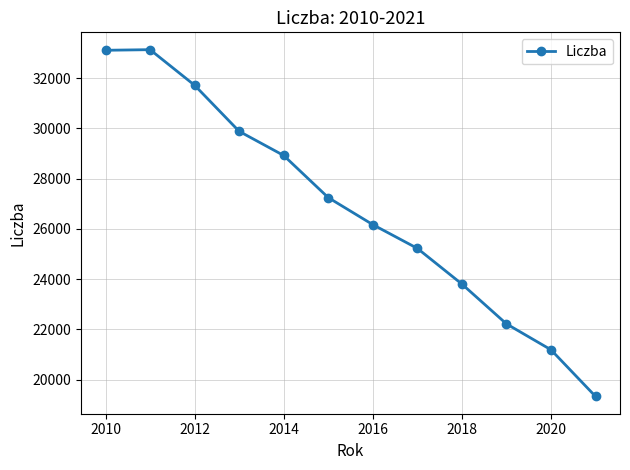

Between 2018 and 2014, which is larger?

2014